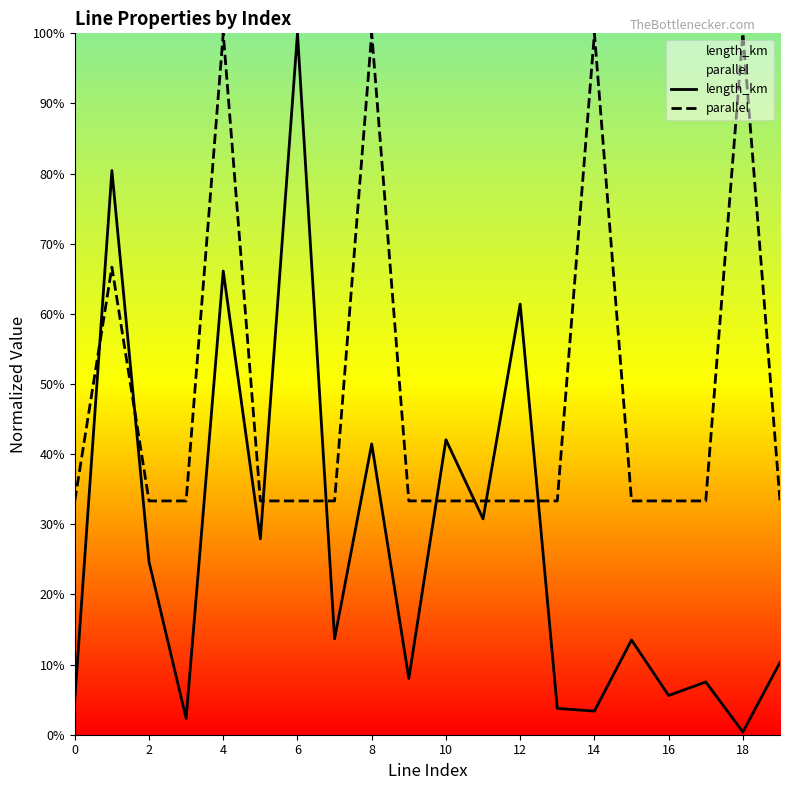

Does the chart display data point markers on the line(s)?

No